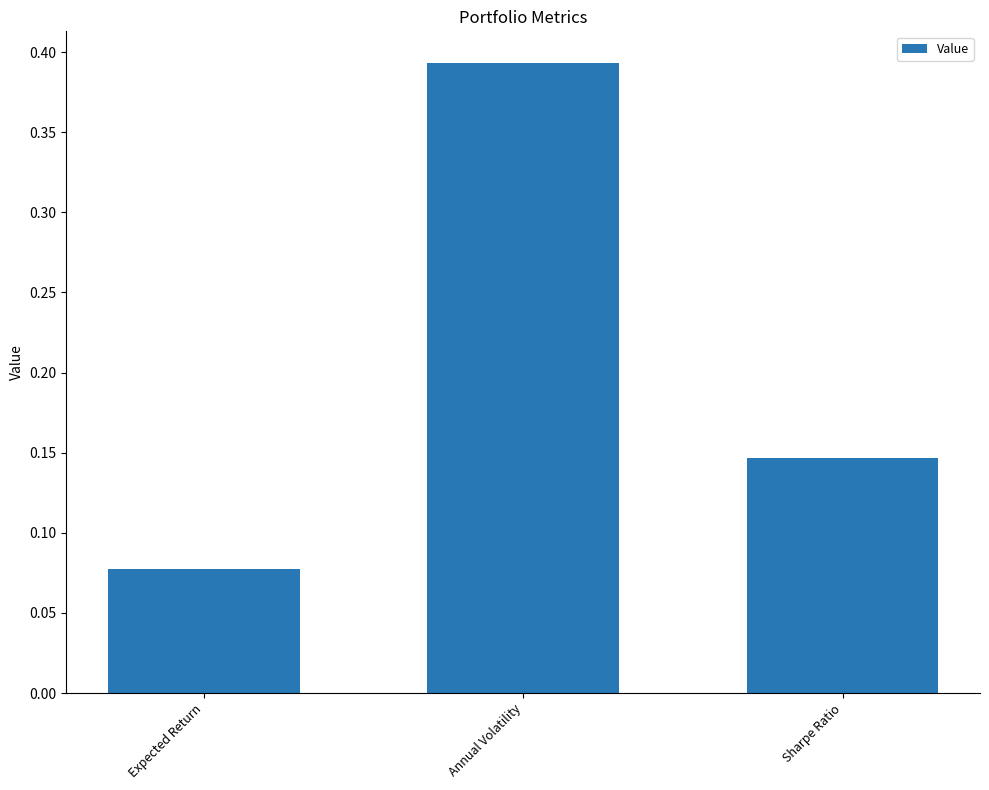

At which category does the chart reach its peak across all series?

Annual Volatility